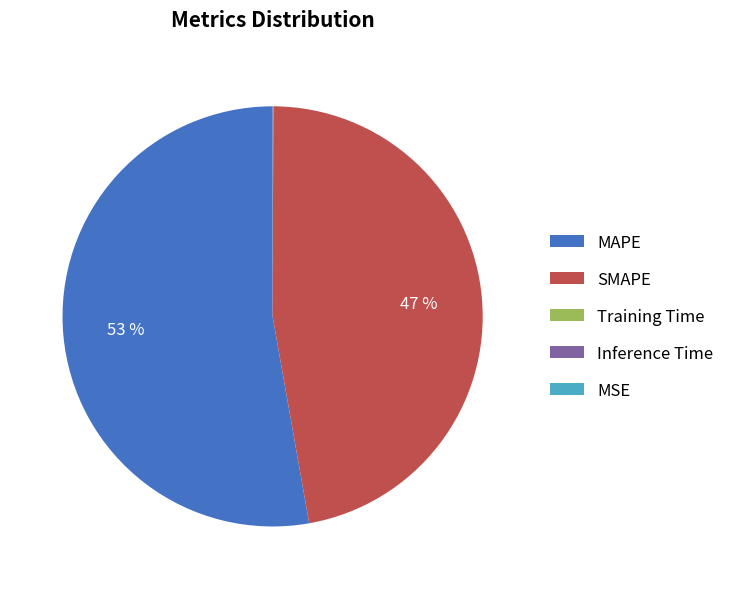

Which slice is the largest?

MAPE